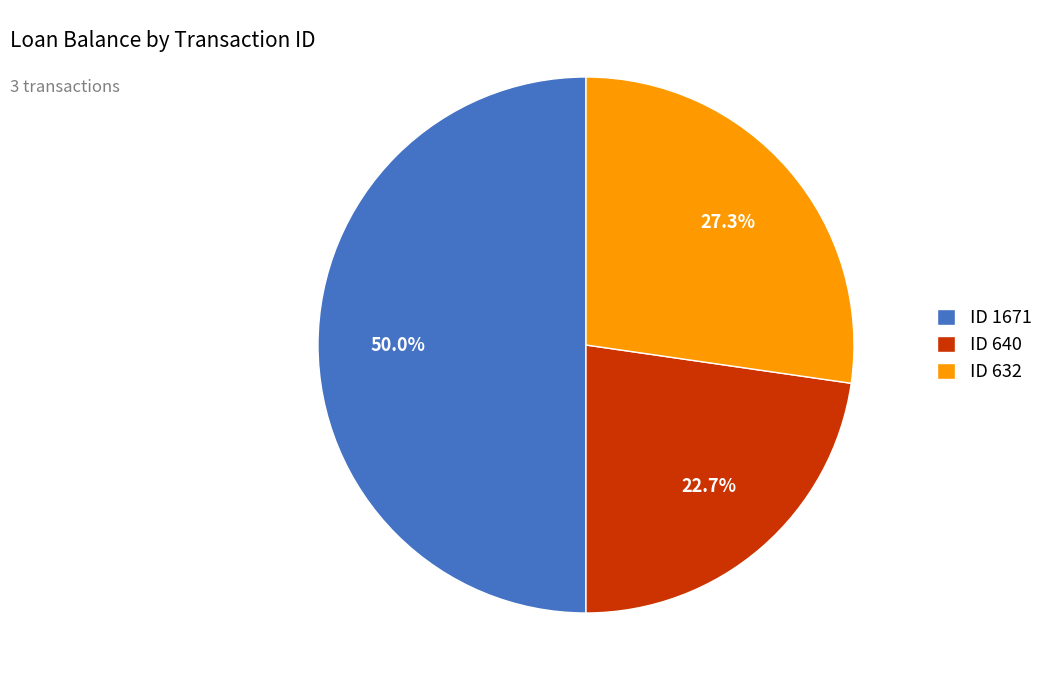

What is the smallest slice in the pie chart?

ID 640